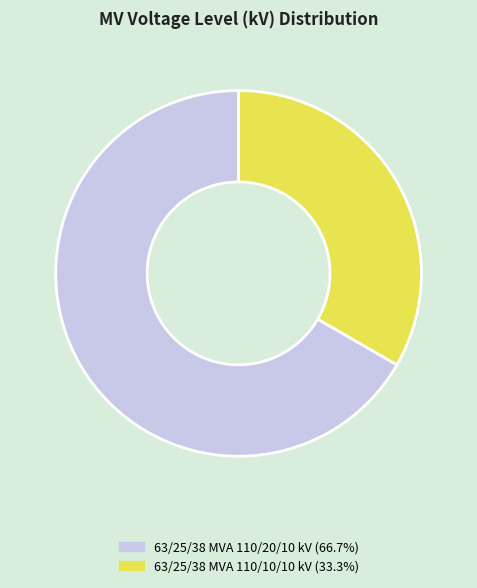

Which category has the smallest portion of the pie?

63/25/38 MVA 110/10/10 kV